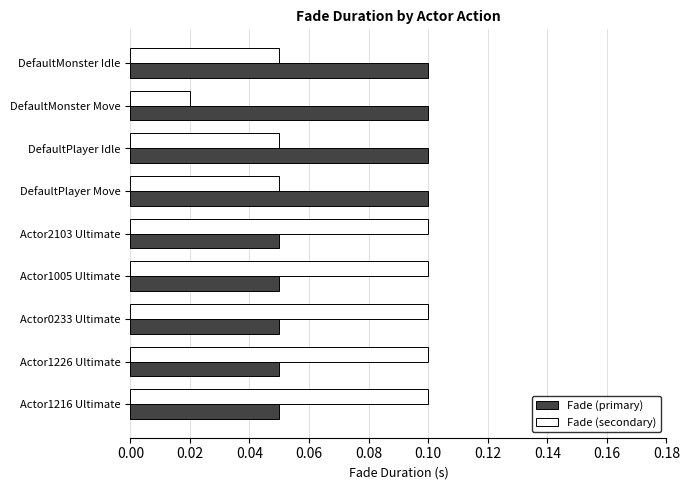

Is the value of Fade (secondary) at DefaultMonster Idle greater than the value of Fade (primary) at DefaultPlayer Idle?

No